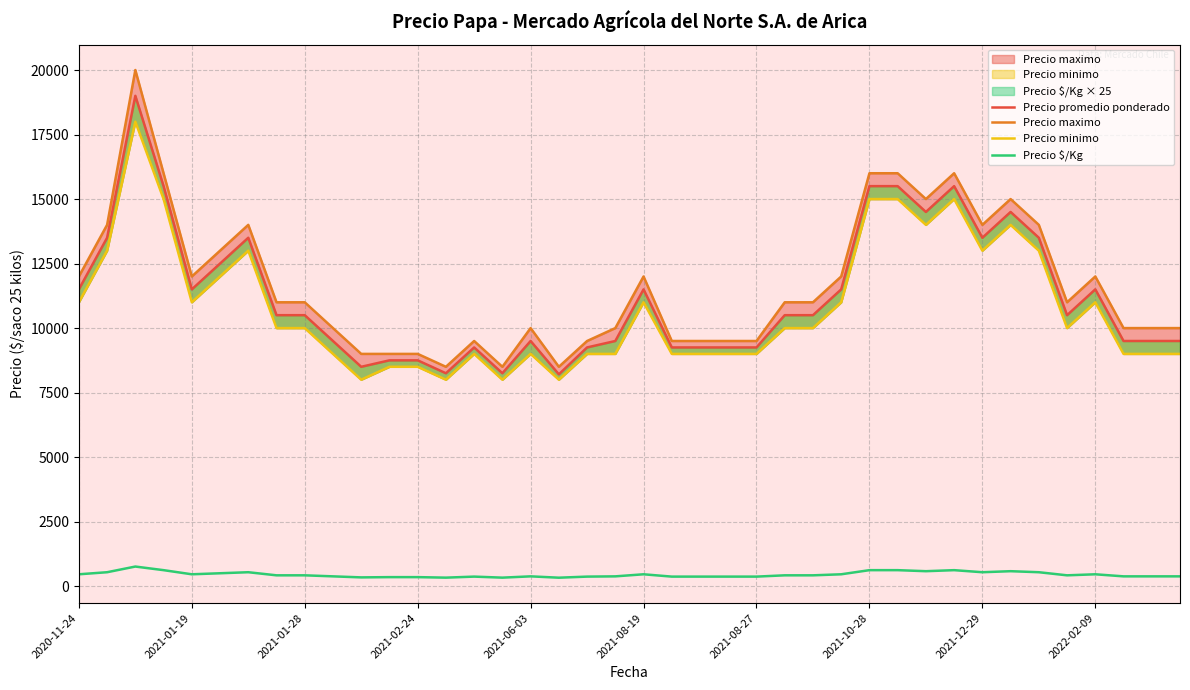

Which series changed the most between 2020-11-24 and 2021-08-19?

Precio promedio ponderado